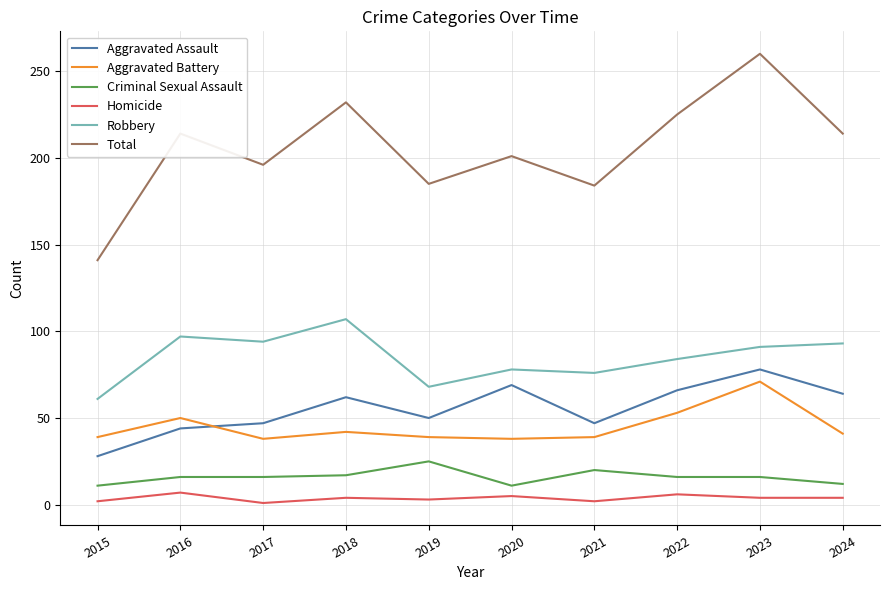

What is the average value of the Robbery series?

85